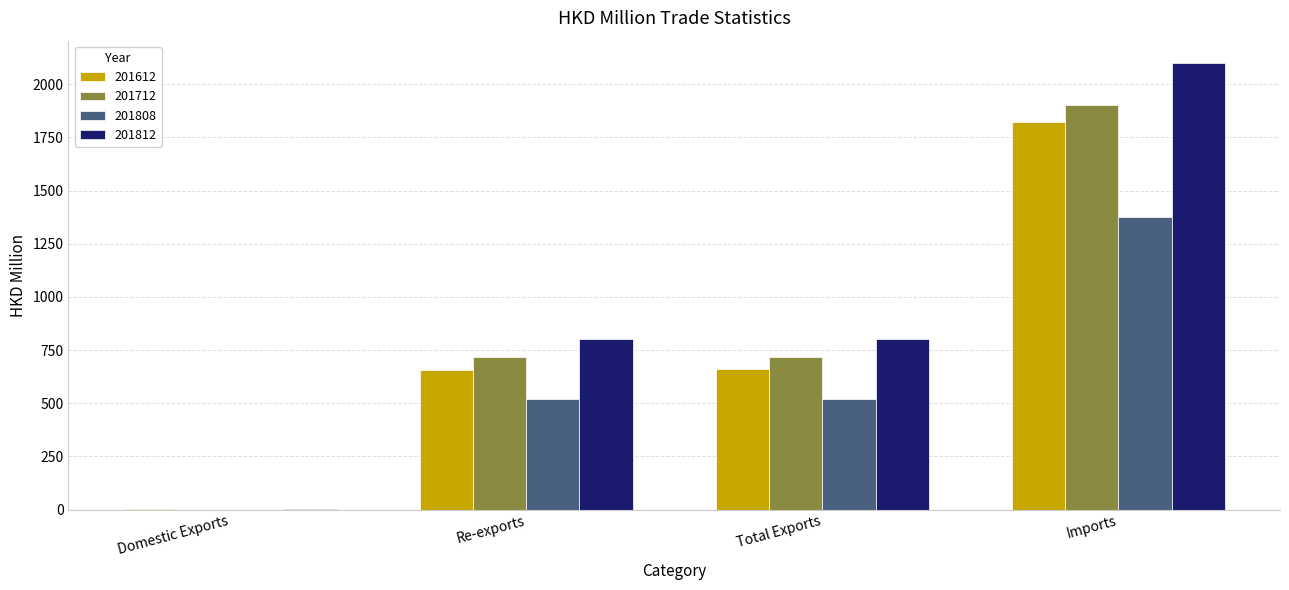

Are the bars grouped side by side (vs. stacked)?

Yes